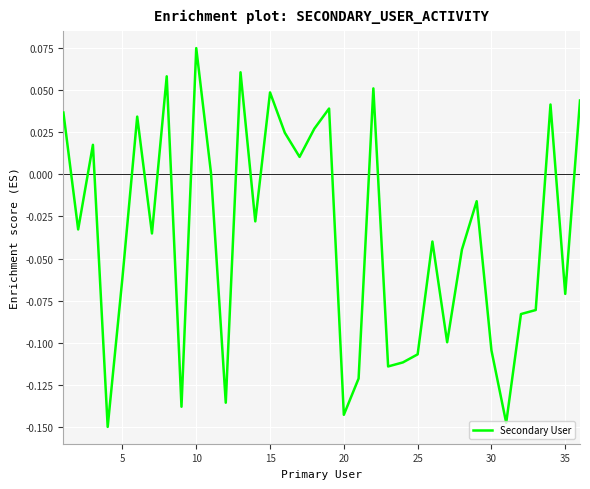

Does the chart display data point markers on the line(s)?

No